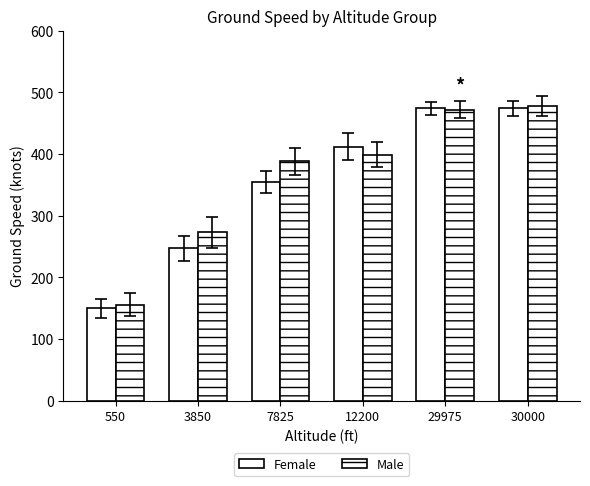

Is the value of Male at 12200 greater than the value of Female at 12200?

No